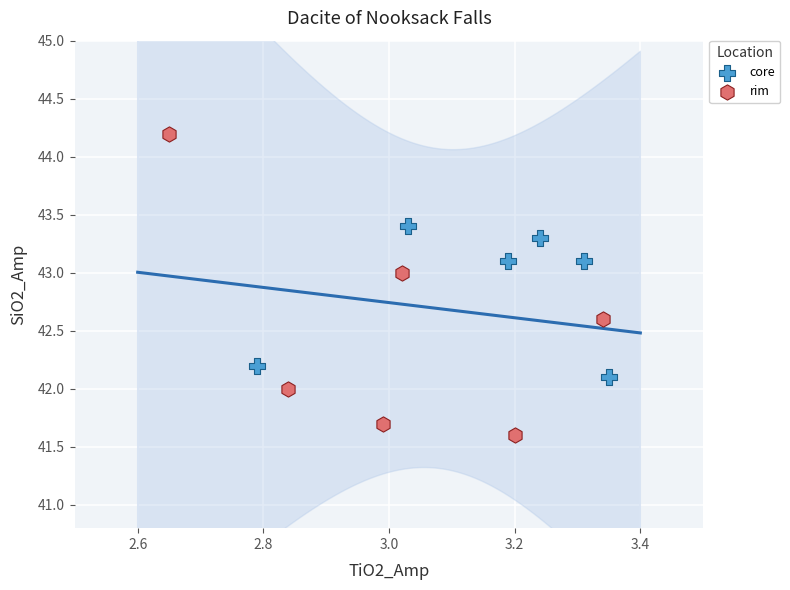

Which series contains the highest Y value?

rim